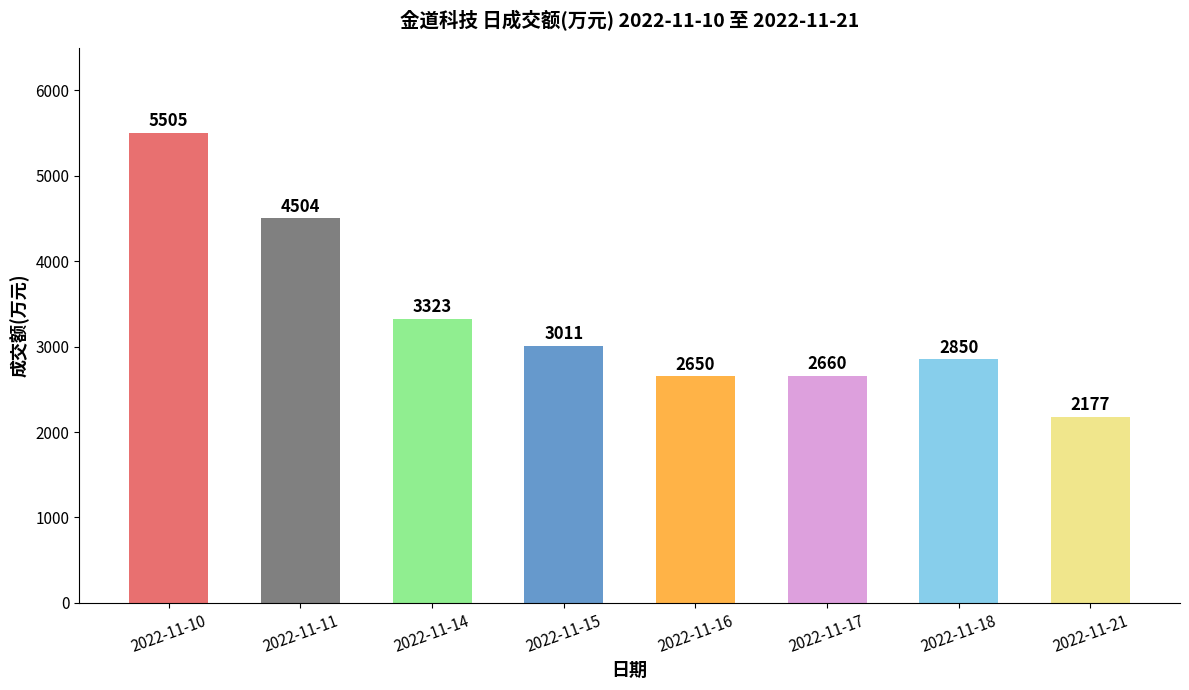

How many bars are there in total?

8